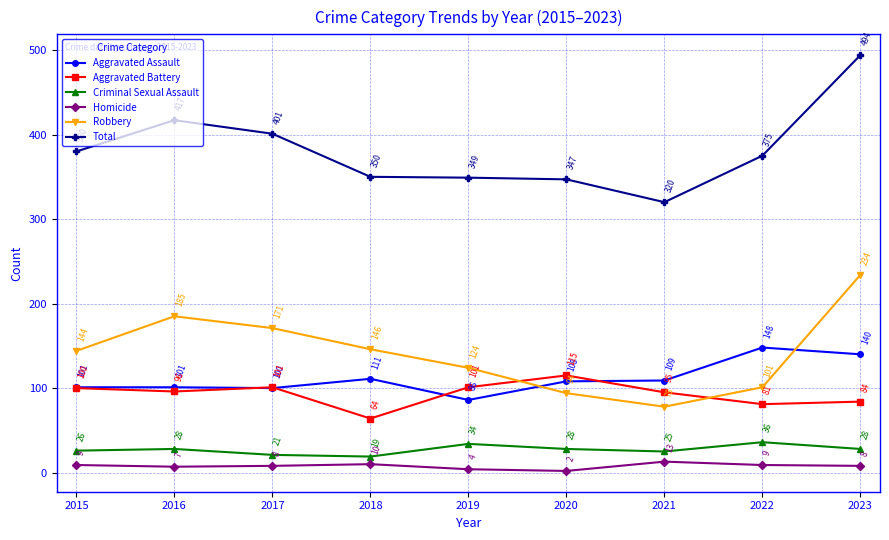

How many interior local peaks does the Total series have?

1